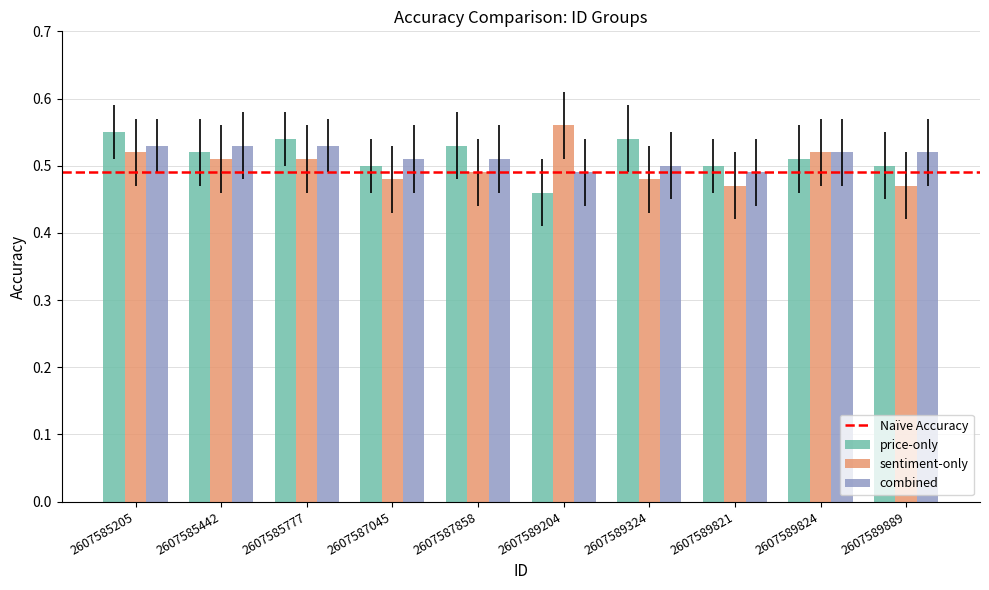

How many combined values are between 0 and 1?

10